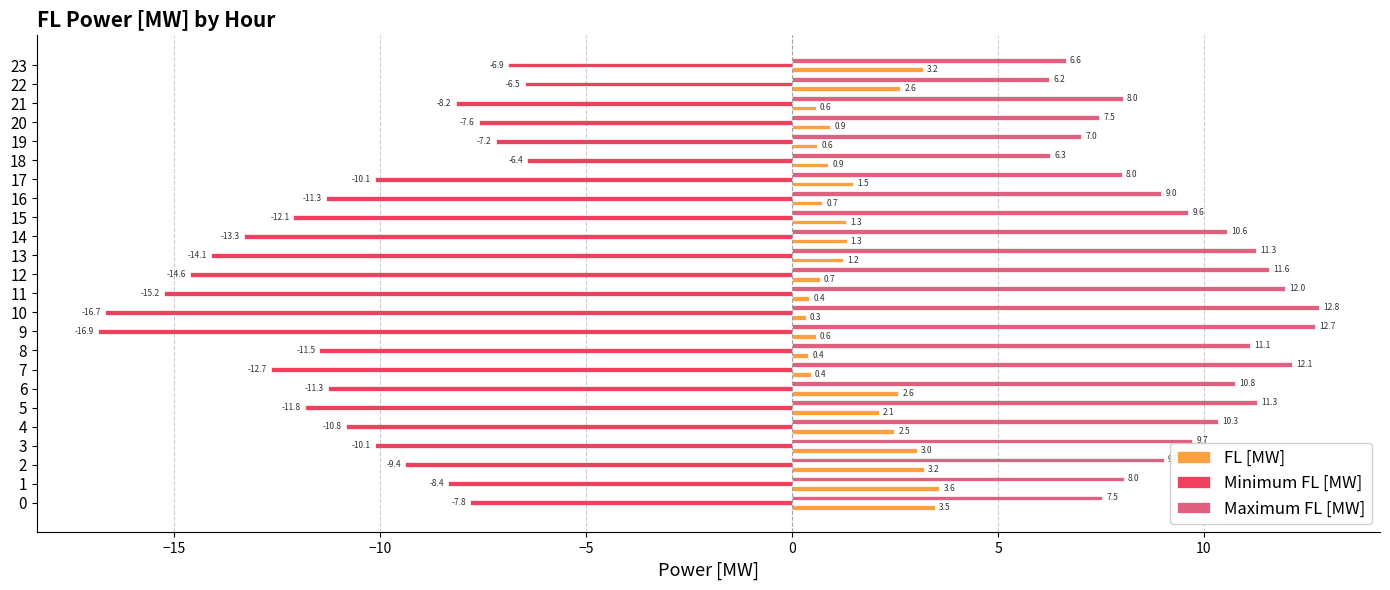

What is the sum of all FL [MW] values?

38.2